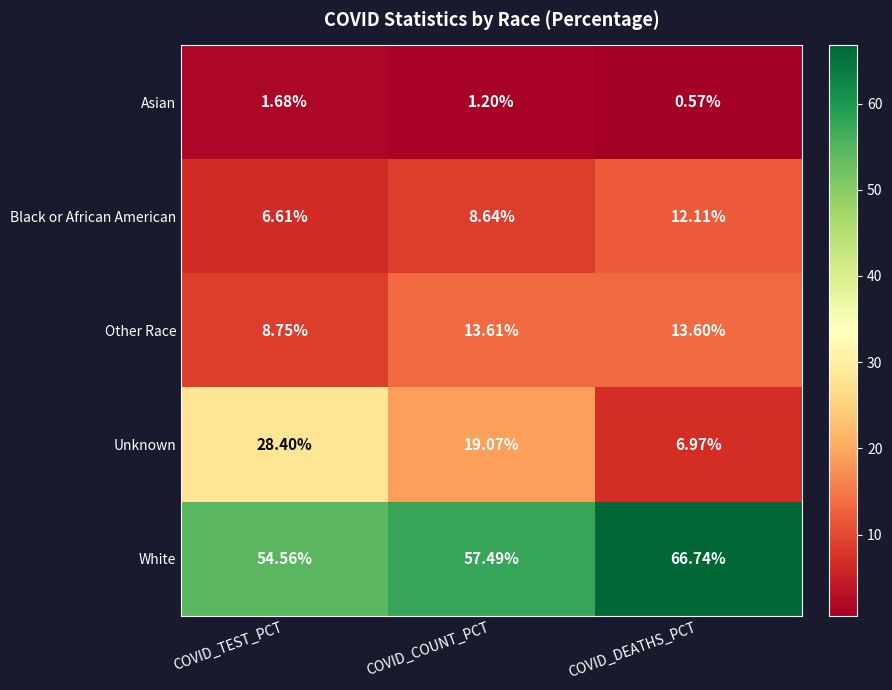

At which label does White reach its peak?

COVID_DEATHS_PCT